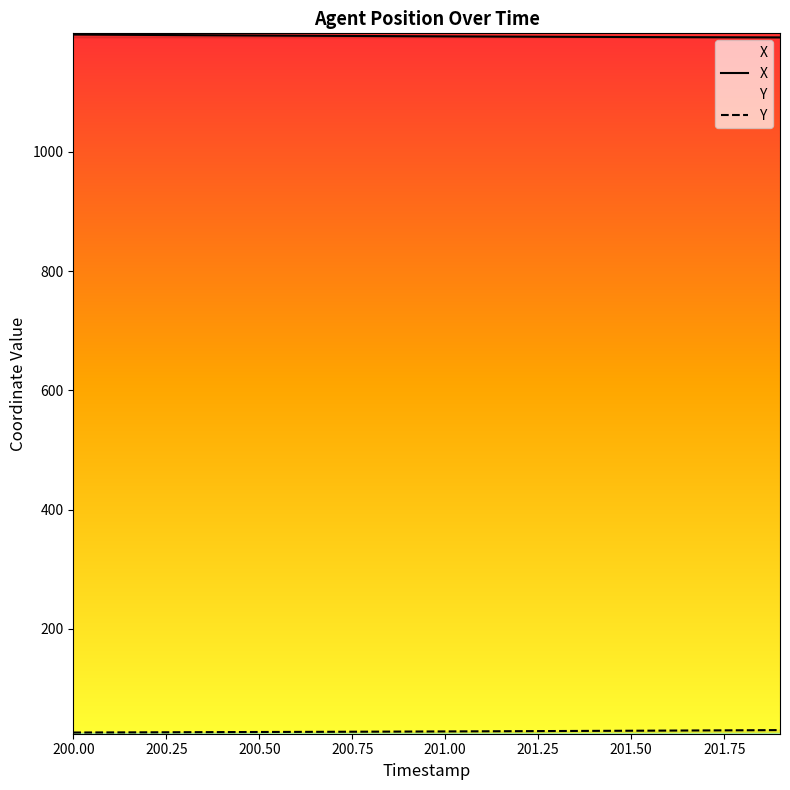

What is the difference between the maximum and minimum values in the Y series?

4.1